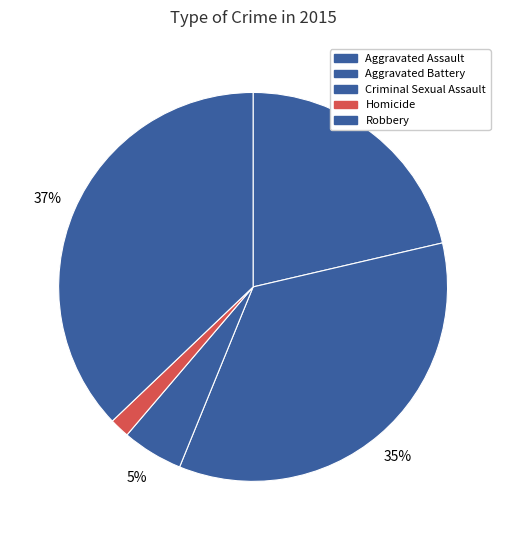

True or false: Aggravated Battery accounts for 43% of the total.

False